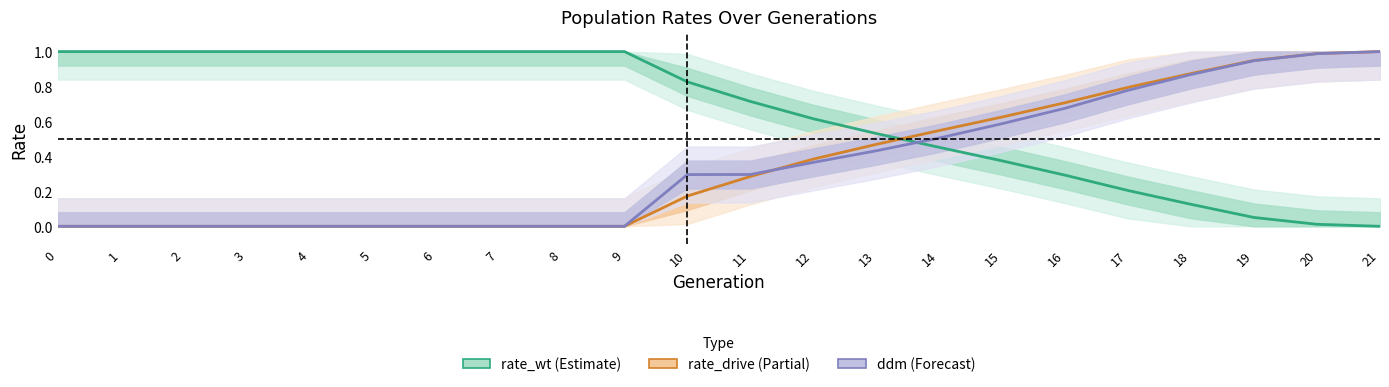

How many values in the ddm series exceed 0?

12